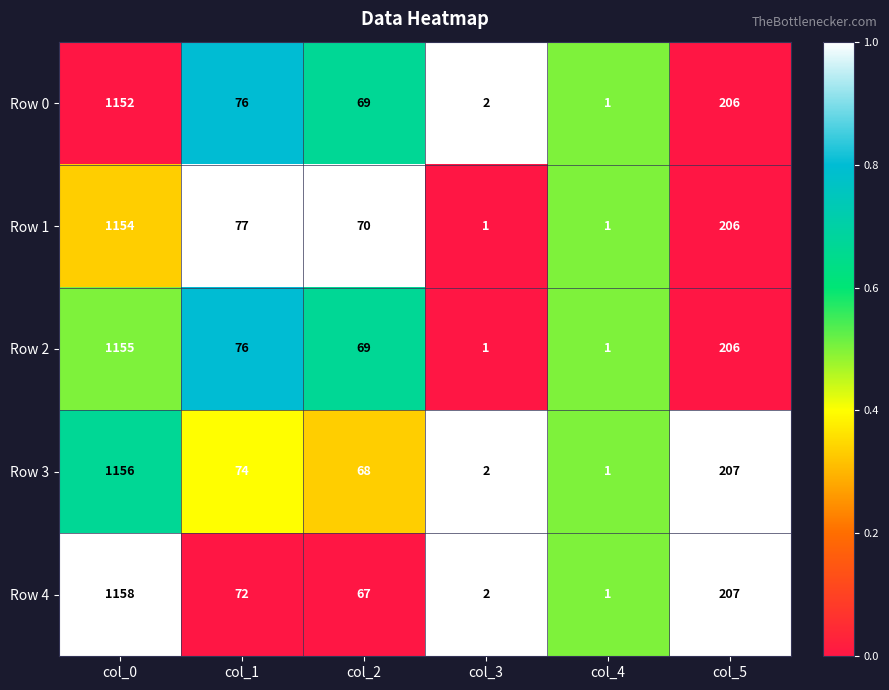

Rank the categories by Row 4 value from lowest to highest.

col_4, col_3, col_2, col_1, col_5, col_0